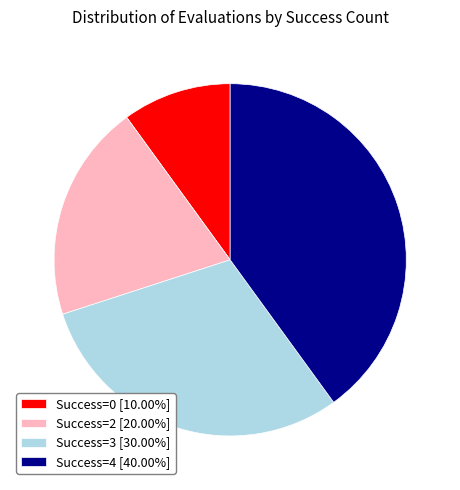

Is there any slice that represents more than half of the pie?

No